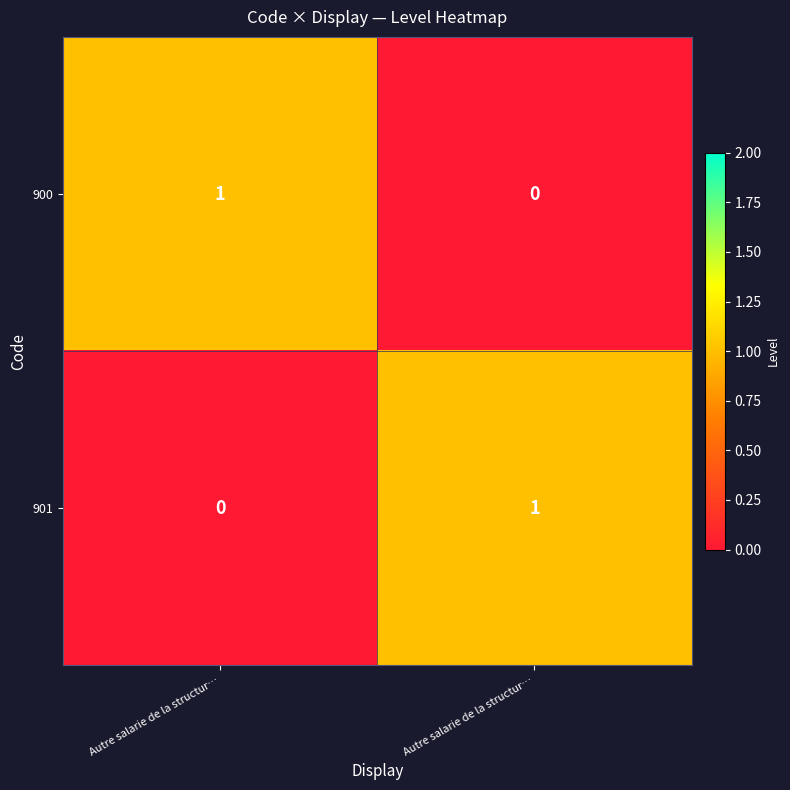

How many values in the 901 series are below 1?

1